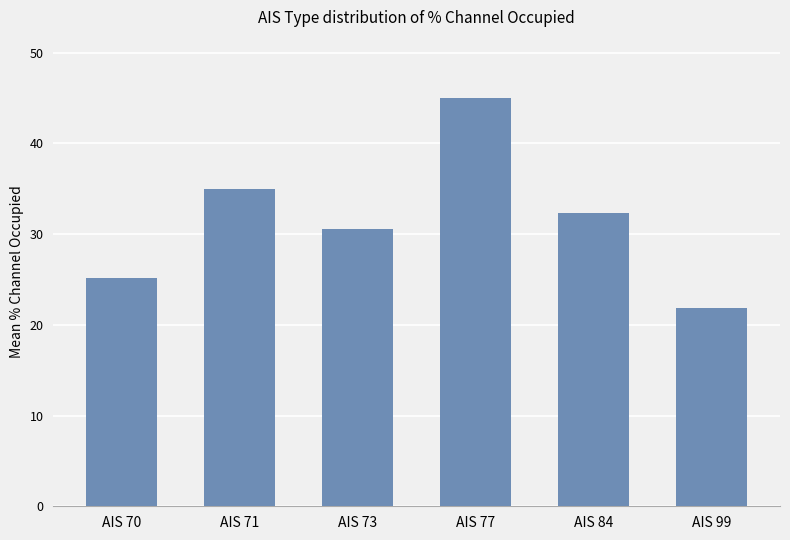

Does the chart contain any negative values?

No